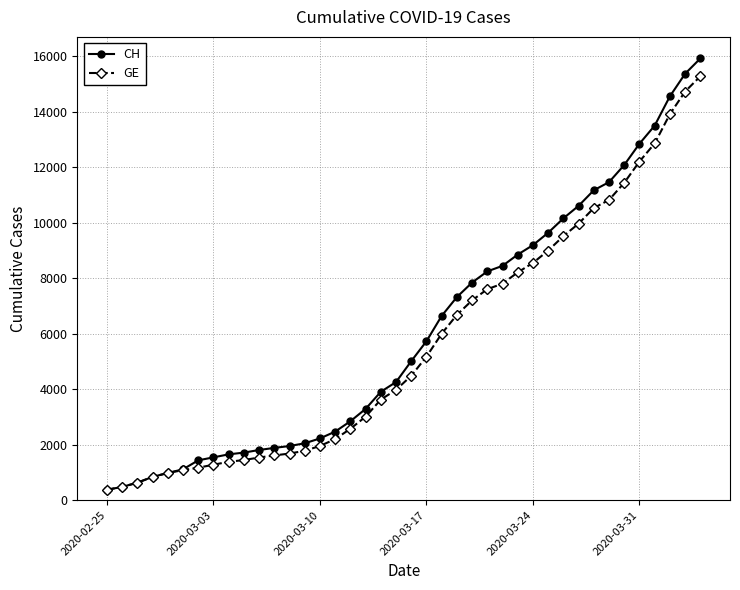

What is the maximum value for GE?

15284